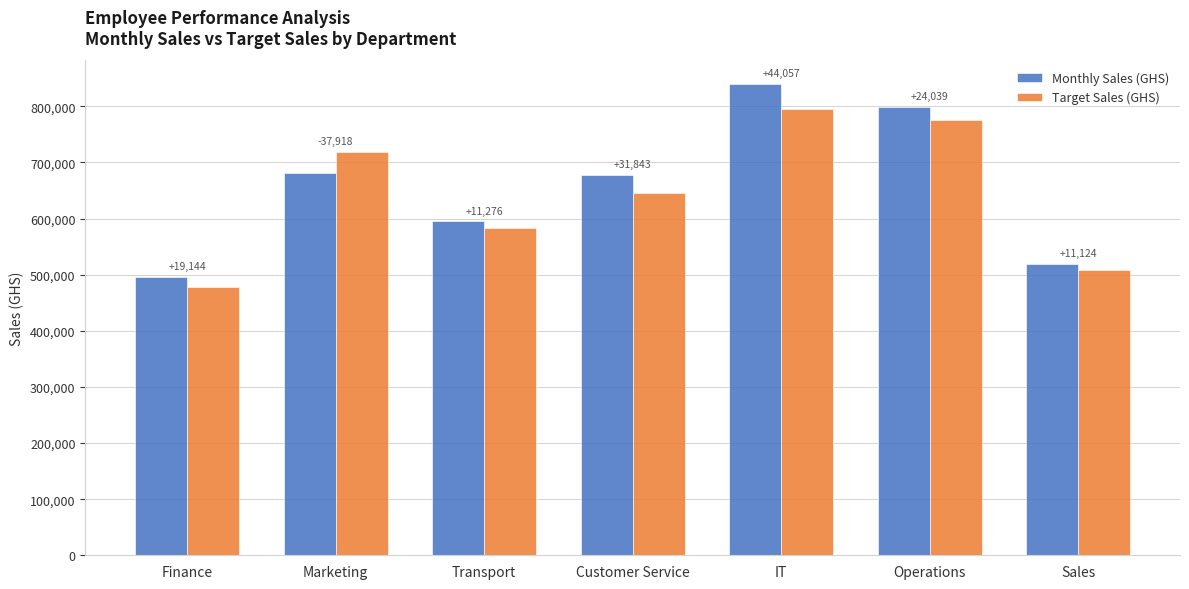

Is the value of Target Sales (GHS) at Operations greater than the value of Monthly Sales (GHS) at Marketing?

Yes